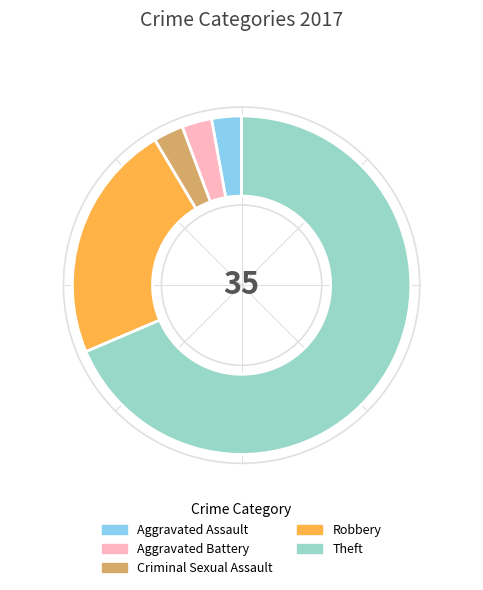

The Theft slice represents 82% of the pie. True or false?

False